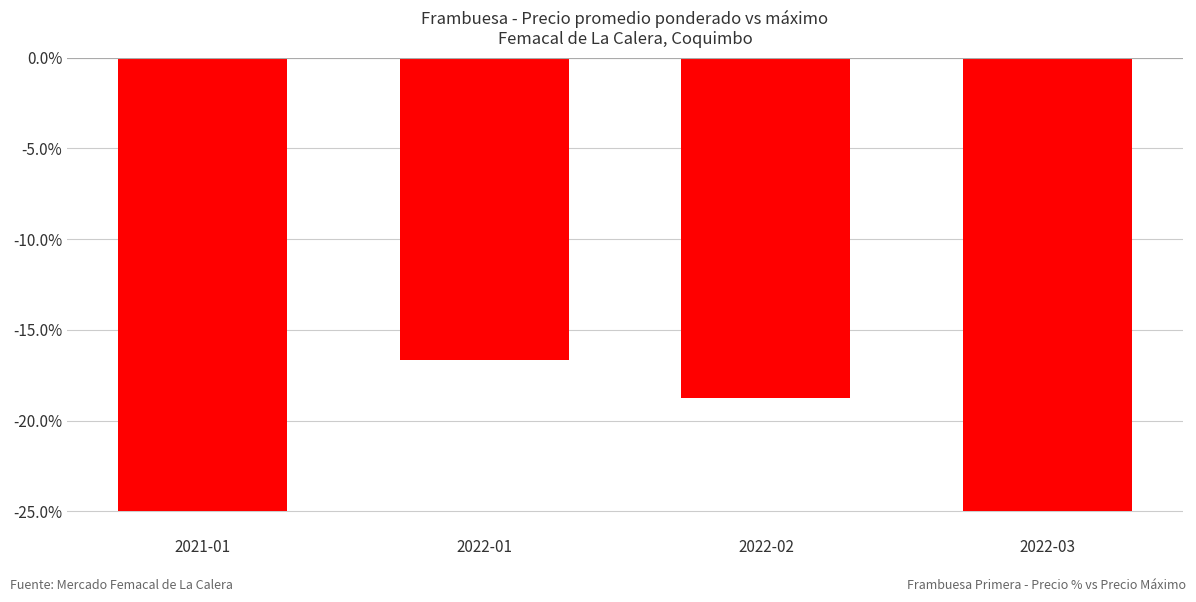

Is it true that the value at 2022-01 is -16.7?

True